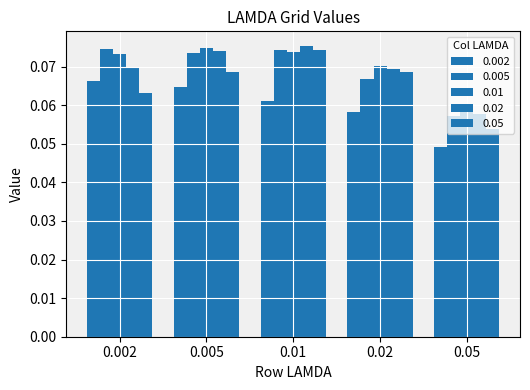

Reading right to left, transcribe all the data shown in this chart.

0.002: 0.05=0.0	0.02=0.1	0.01=0.1	0.005=0.1	0.002=0.1
0.005: 0.05=0.1	0.02=0.1	0.01=0.1	0.005=0.1	0.002=0.1
0.01: 0.05=0.1	0.02=0.1	0.01=0.1	0.005=0.1	0.002=0.1
0.02: 0.05=0.1	0.02=0.1	0.01=0.1	0.005=0.1	0.002=0.1
0.05: 0.05=0.1	0.02=0.1	0.01=0.1	0.005=0.1	0.002=0.1